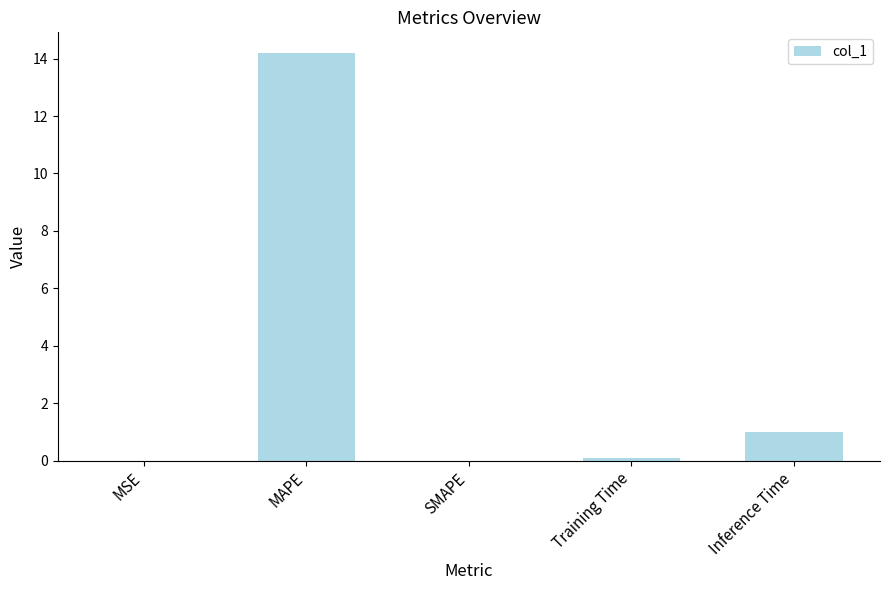

How many series are shown in this chart?

1